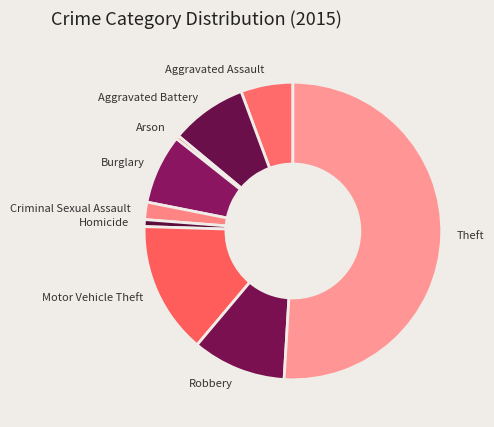

Is there a majority slice in this chart?

Yes